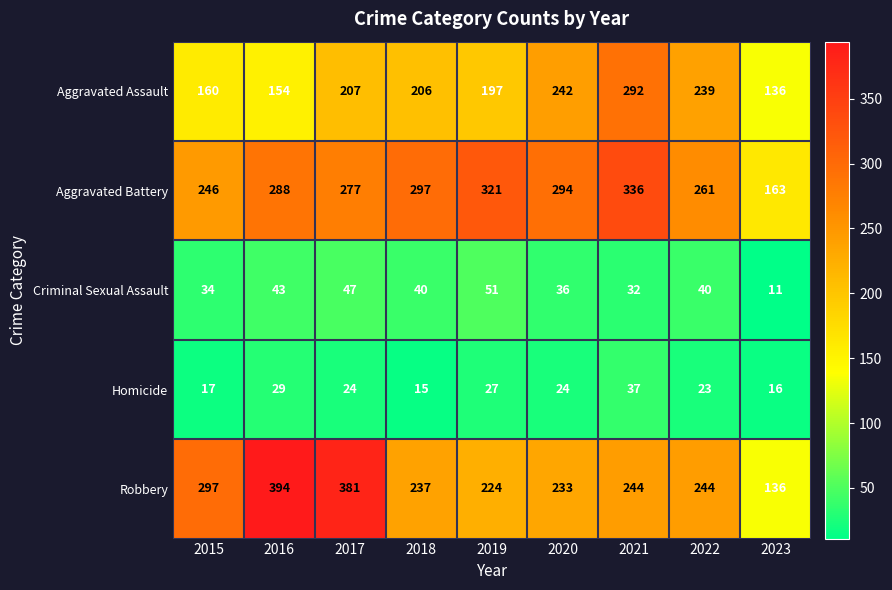

Rank the series by their maximum value, from highest to lowest.

Robbery, Aggravated Battery, Aggravated Assault, Criminal Sexual Assault, Homicide